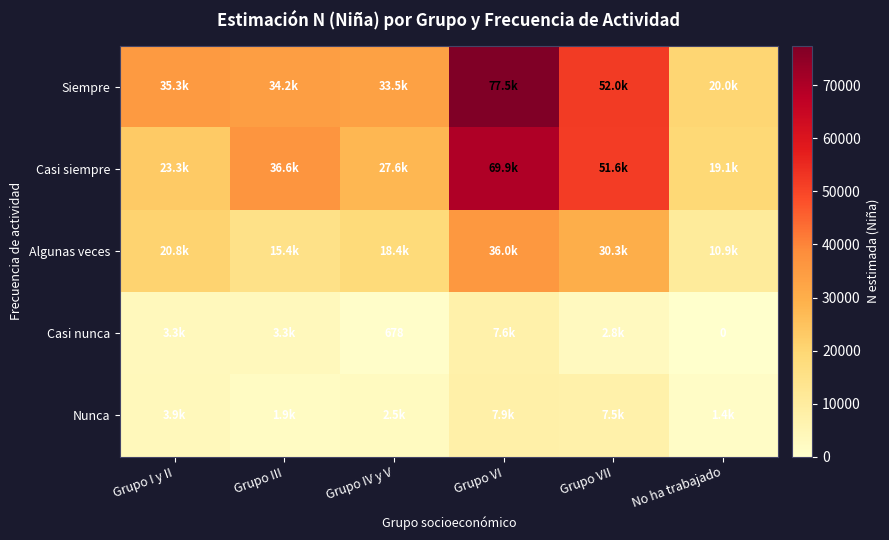

What is the greatest value displayed?

77522